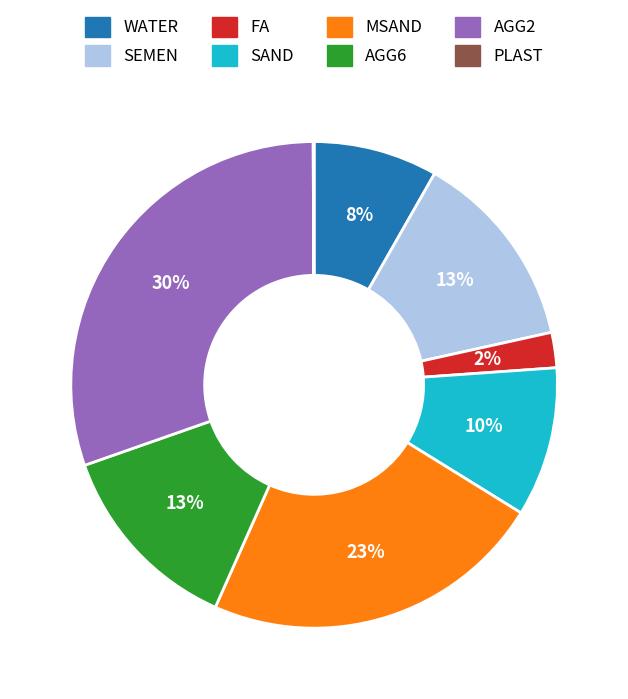

True or false: MSAND accounts for 9% of the total.

False